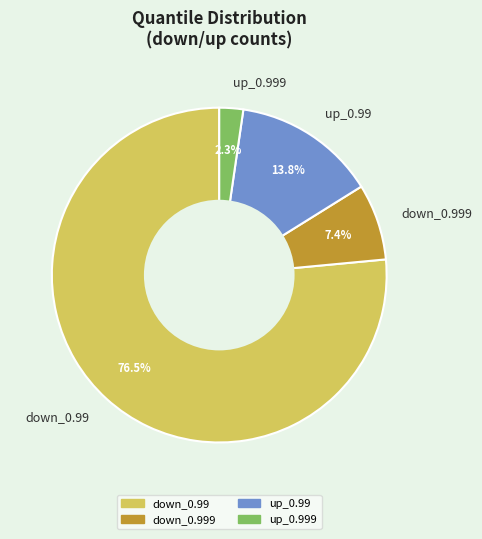

Between up_0.999 and down_0.999, which is larger?

down_0.999